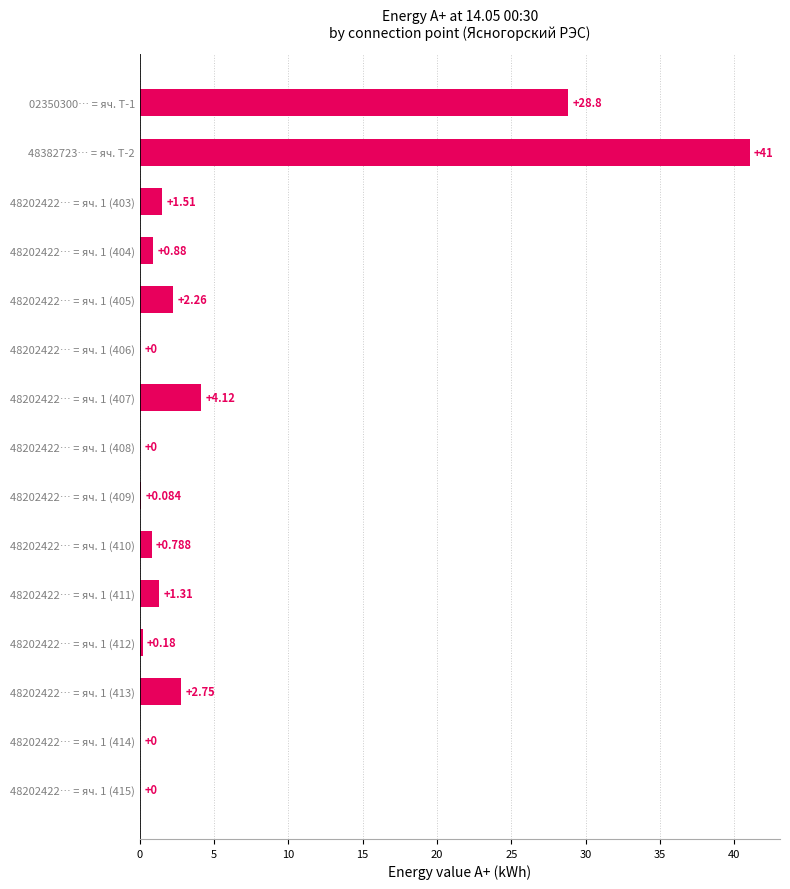

What is the average value?

5.6